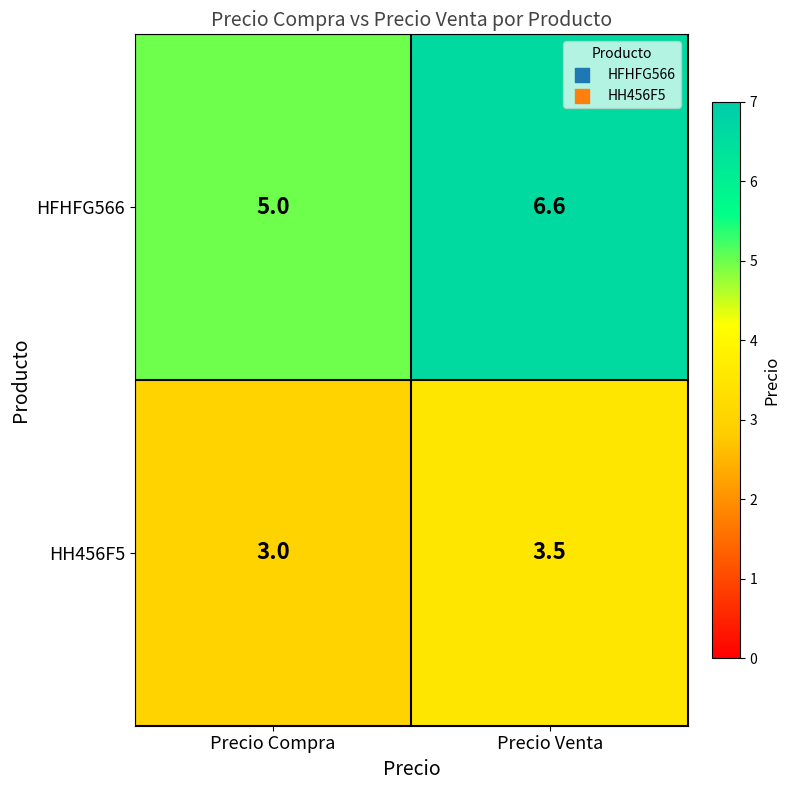

What value does the HFHFG566 series have at Precio Compra?

5.0